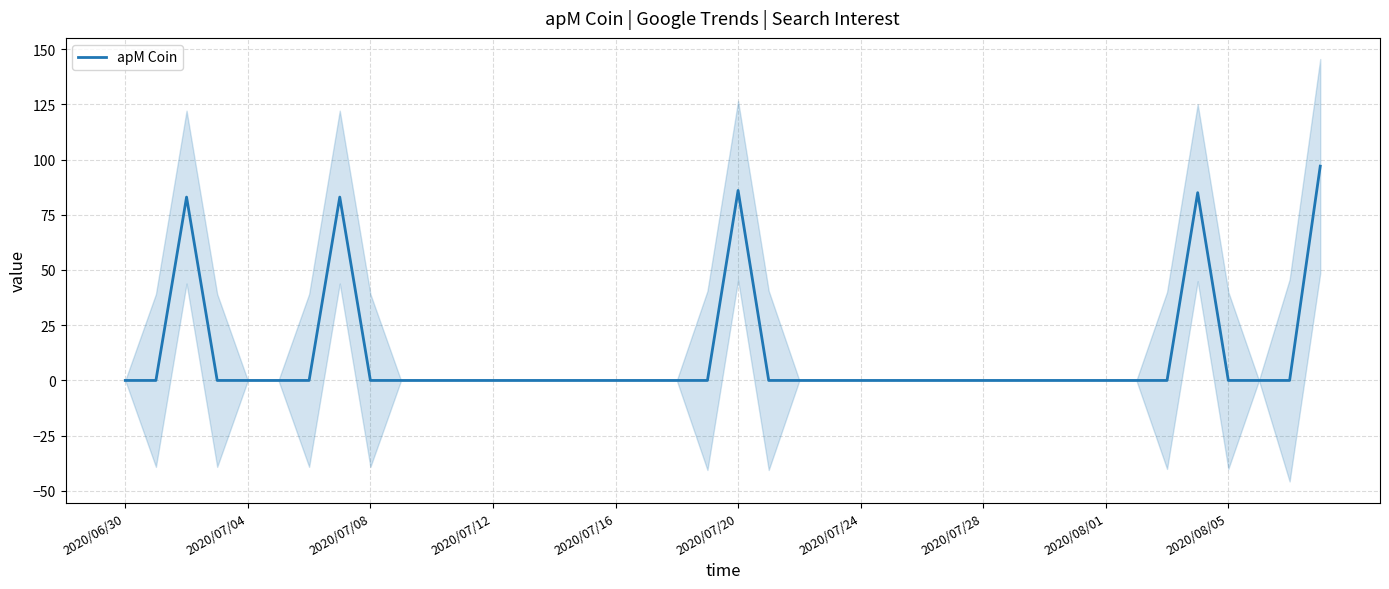

True or false: there are more than 0 points higher than both neighbors.

True